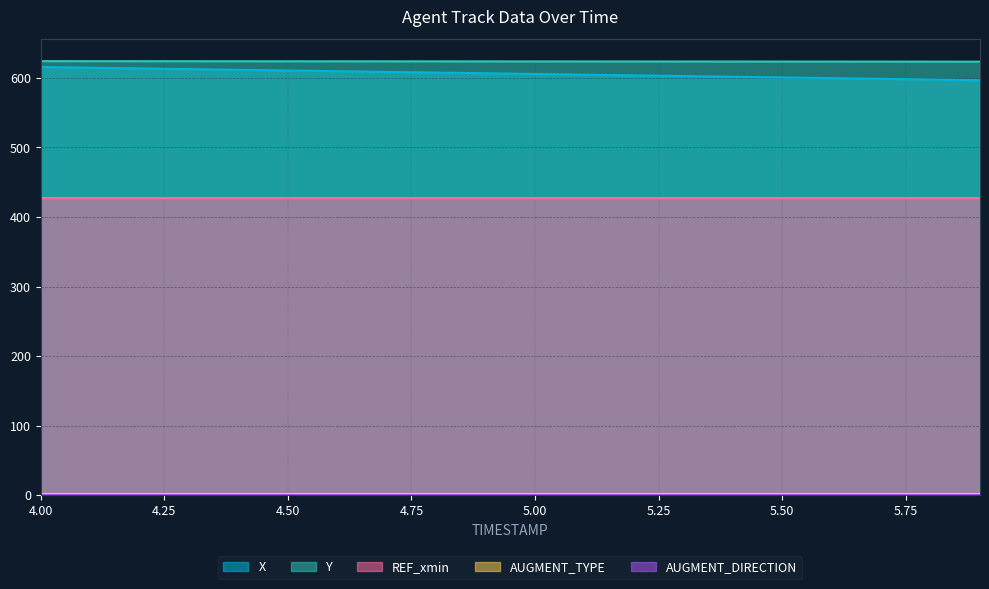

Reading left to right, list all the values displayed in this chart.

X: 4.0=615.8	4.1=614.8	4.2=613.8	4.3=612.8	4.4=611.8	4.5=610.8	4.6=609.8	4.7=608.8	4.8=607.8	4.9=606.8	5.0=605.8	5.1=604.8	5.2=603.8	5.3=602.8	5.4=601.8	5.5=600.8	5.6=599.8	5.7=598.8	5.8=597.8	5.9=596.8
Y: 4.0=624.3	4.1=624.2	4.2=624.2	4.3=624.1	4.4=624.1	4.5=624.1	4.6=624.0	4.7=624.0	4.8=623.9	4.9=623.9	5.0=623.9	5.1=623.8	5.2=623.8	5.3=623.8	5.4=623.7	5.5=623.7	5.6=623.6	5.7=623.6	5.8=623.6	5.9=623.5
REF_xmin: 4.0=427.6	4.1=427.6	4.2=427.6	4.3=427.6	4.4=427.6	4.5=427.6	4.6=427.6	4.7=427.6	4.8=427.6	4.9=427.6	5.0=427.6	5.1=427.6	5.2=427.6	5.3=427.6	5.4=427.6	5.5=427.6	5.6=427.6	5.7=427.6	5.8=427.6	5.9=427.6
AUGMENT_TYPE: 4.0=1.0	4.1=1.0	4.2=1.0	4.3=1.0	4.4=1.0	4.5=1.0	4.6=1.0	4.7=1.0	4.8=1.0	4.9=1.0	5.0=1.0	5.1=1.0	5.2=1.0	5.3=1.0	5.4=1.0	5.5=1.0	5.6=1.0	5.7=1.0	5.8=1.0	5.9=1.0
AUGMENT_DIRECTION: 4.0=0.0	4.1=0.0	4.2=0.0	4.3=0.0	4.4=0.0	4.5=0.0	4.6=0.0	4.7=0.0	4.8=0.0	4.9=0.0	5.0=0.0	5.1=0.0	5.2=0.0	5.3=0.0	5.4=0.0	5.5=0.0	5.6=0.0	5.7=0.0	5.8=0.0	5.9=0.0